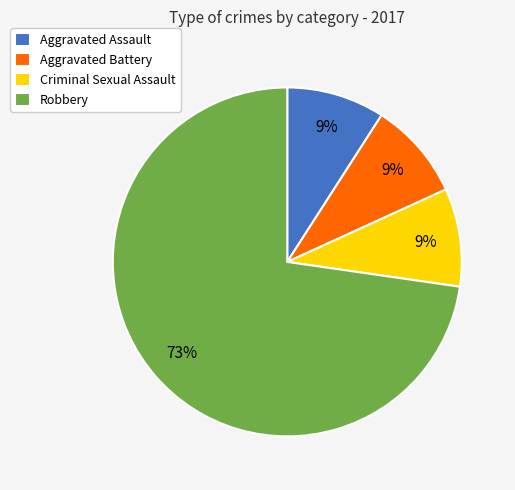

Is the sum of Robbery and Aggravated Assault greater than half?

Yes